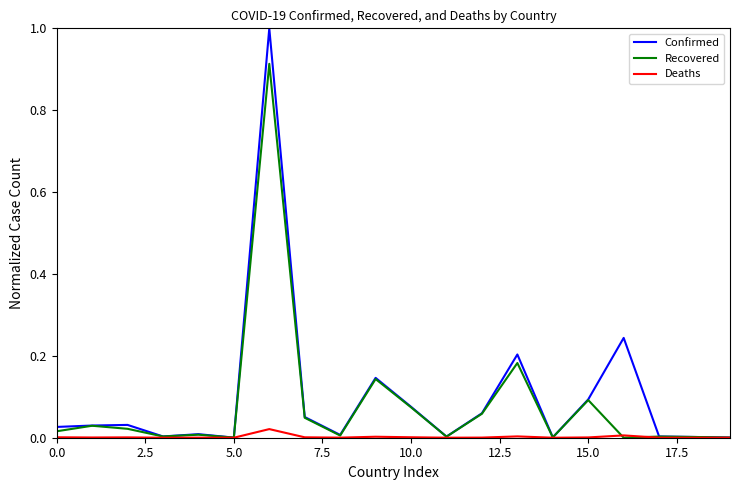

List the series in order of their peak value, highest first.

Confirmed, Recovered, Deaths